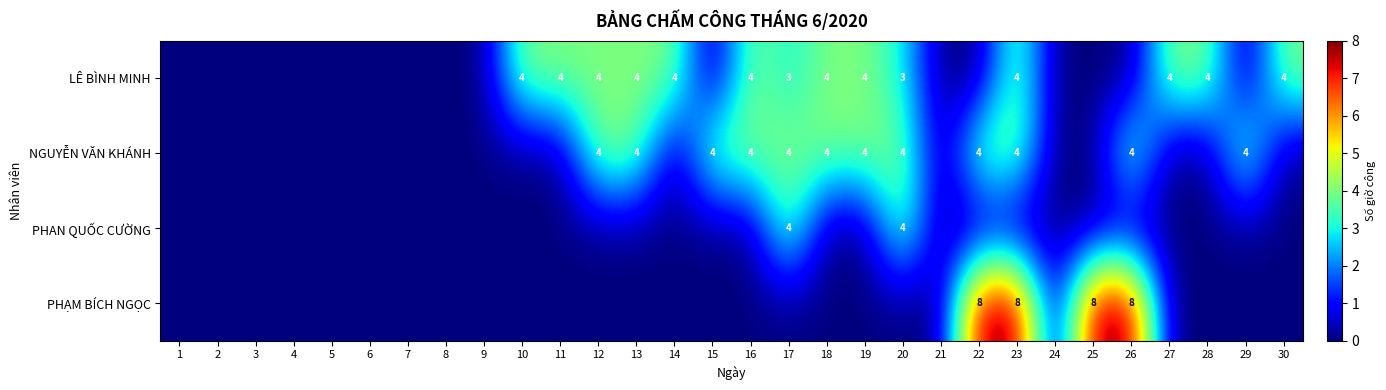

The PHẠM BÍCH NGỌC series shows 8 at 25. True or false?

True